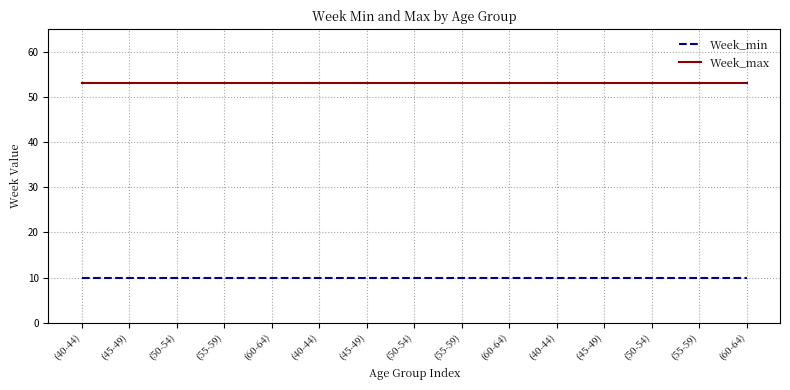

Which series has the largest range (max minus min)?

Week_min